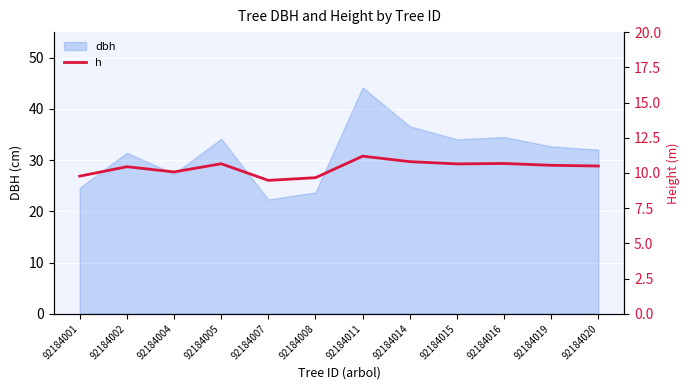

What is the average value?

10.4